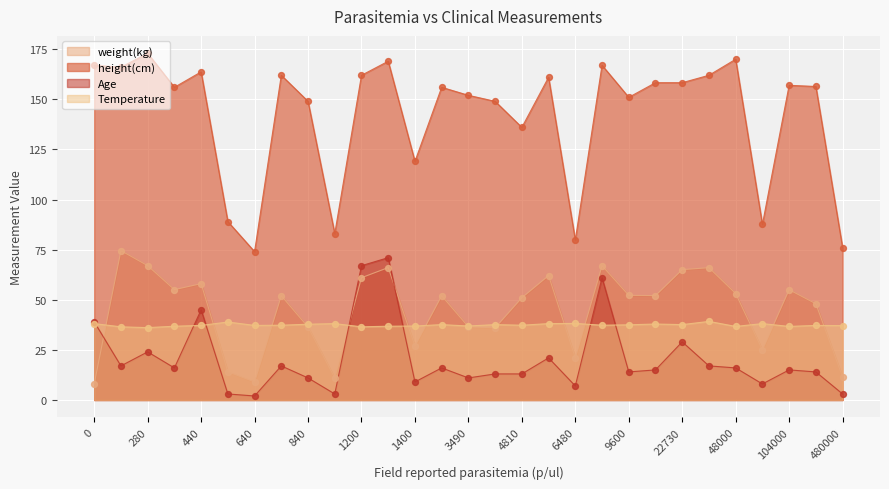

Is the value of Temperature at 1200 greater than the value of Age at 21000?

Yes